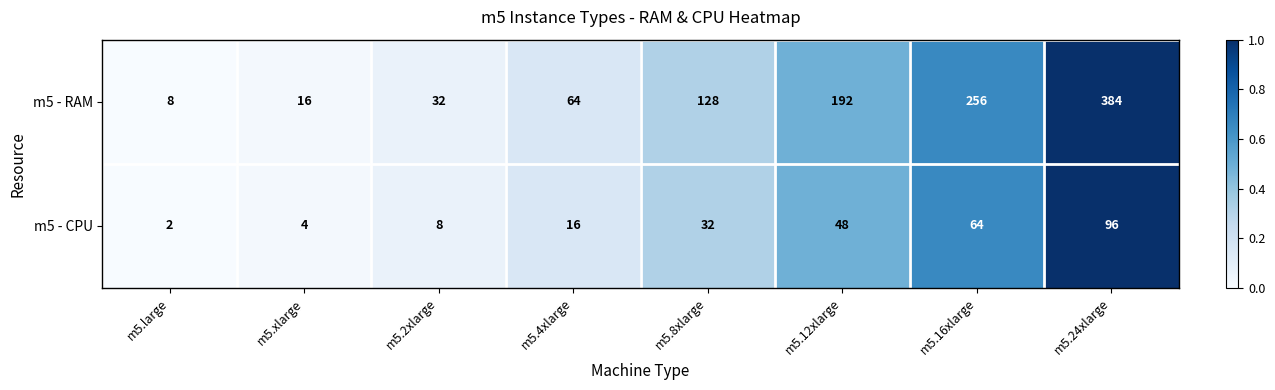

Count the number of data series in this chart.

2